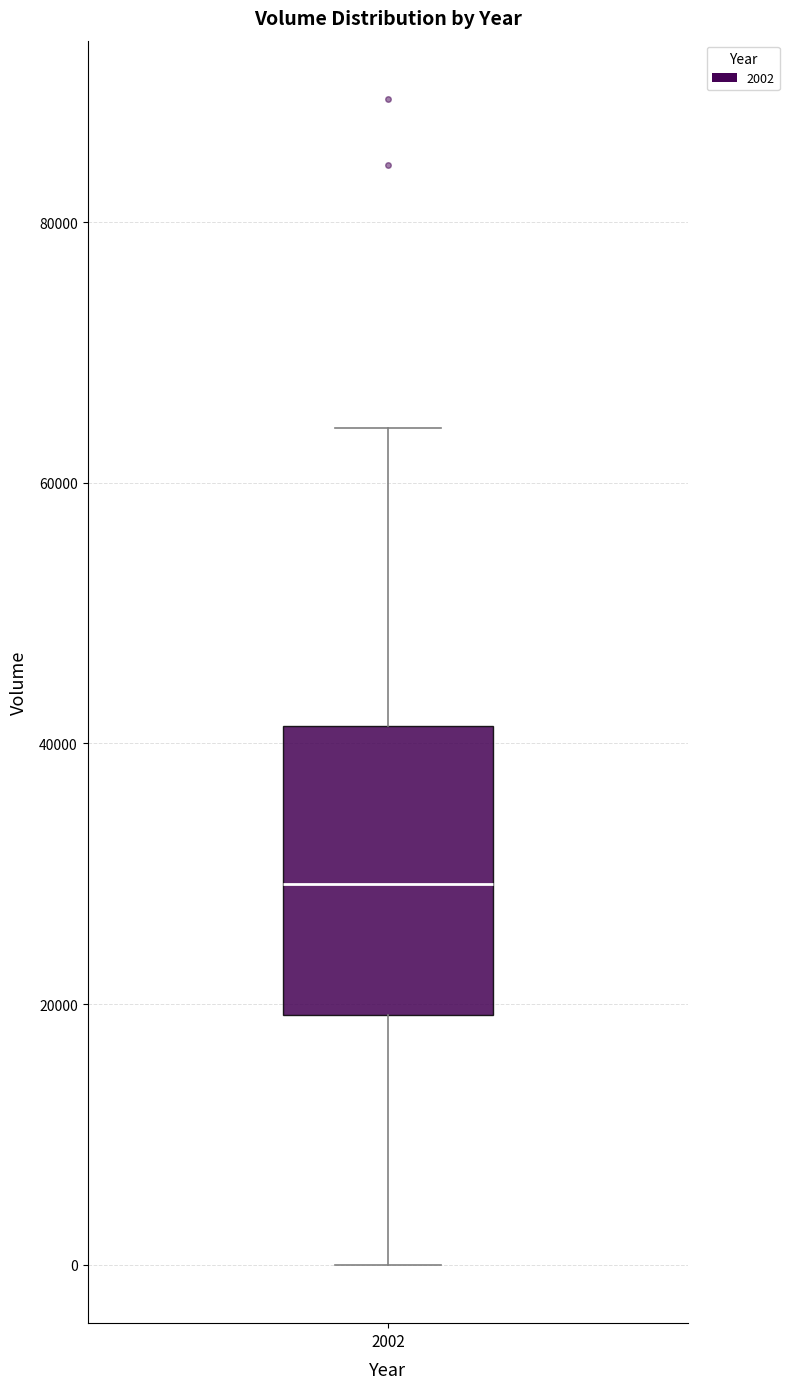

Read this box plot against the y-axis: the position of the median line, the range covered by the box, and the ends of both whiskers. The values are not printed on the chart, so give them approximately, as read against the axis.

median 30000, box 20000 to 42000, whiskers 0 to 64000